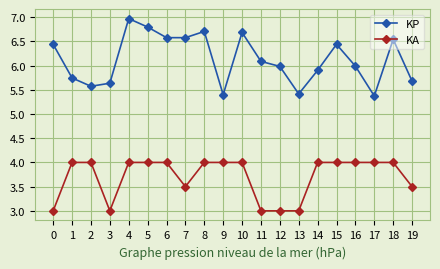

True or false: KP and KA cross at least once.

False